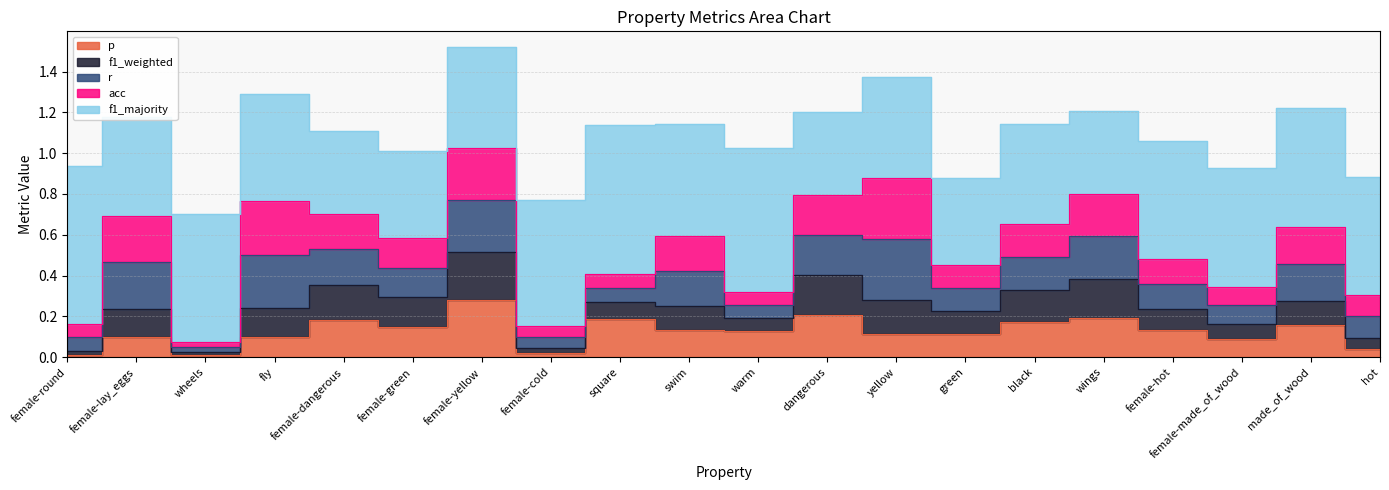

Reading left to right, transcribe all the data shown in this chart.

p: female-round=0.0	female-lay_eggs=0.1	wheels=0.0	fly=0.1	female-dangerous=0.2	female-green=0.1	female-yellow=0.3	female-cold=0.0	square=0.2	swim=0.1	warm=0.1	dangerous=0.2	yellow=0.1	green=0.1	black=0.2	wings=0.2	female-hot=0.1	female-made_of_wood=0.1	made_of_wood=0.2	hot=0.0
f1_weighted: female-round=0.0	female-lay_eggs=0.1	wheels=0.0	fly=0.1	female-dangerous=0.2	female-green=0.1	female-yellow=0.2	female-cold=0.0	square=0.1	swim=0.1	warm=0.1	dangerous=0.2	yellow=0.2	green=0.1	black=0.2	wings=0.2	female-hot=0.1	female-made_of_wood=0.1	made_of_wood=0.1	hot=0.1
r: female-round=0.1	female-lay_eggs=0.2	wheels=0.0	fly=0.3	female-dangerous=0.2	female-green=0.1	female-yellow=0.3	female-cold=0.1	square=0.1	swim=0.2	warm=0.1	dangerous=0.2	yellow=0.3	green=0.1	black=0.2	wings=0.2	female-hot=0.1	female-made_of_wood=0.1	made_of_wood=0.2	hot=0.1
acc: female-round=0.1	female-lay_eggs=0.2	wheels=0.0	fly=0.3	female-dangerous=0.2	female-green=0.1	female-yellow=0.3	female-cold=0.1	square=0.1	swim=0.2	warm=0.1	dangerous=0.2	yellow=0.3	green=0.1	black=0.2	wings=0.2	female-hot=0.1	female-made_of_wood=0.1	made_of_wood=0.2	hot=0.1
f1_majority: female-round=0.8	female-lay_eggs=0.5	wheels=0.6	fly=0.5	female-dangerous=0.4	female-green=0.4	female-yellow=0.5	female-cold=0.6	square=0.7	swim=0.6	warm=0.7	dangerous=0.4	yellow=0.5	green=0.4	black=0.5	wings=0.4	female-hot=0.6	female-made_of_wood=0.6	made_of_wood=0.6	hot=0.6